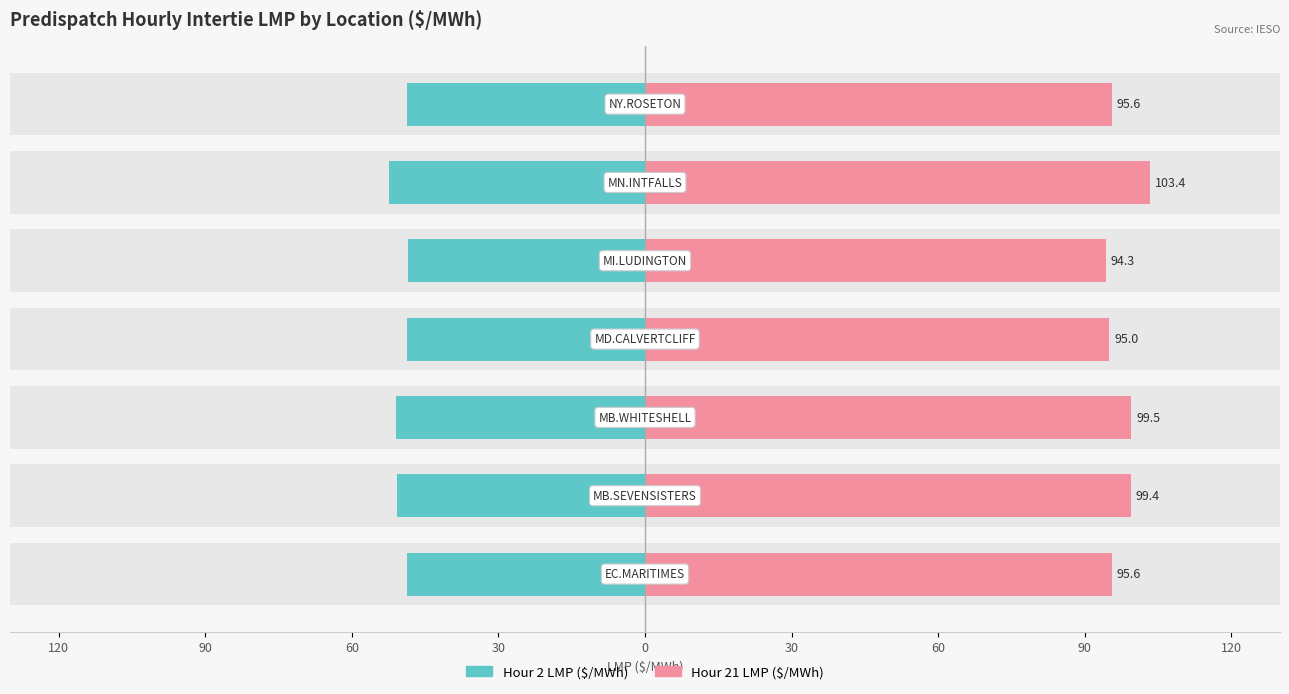

How many data points in Hour 21 LMP are less than 95?

1